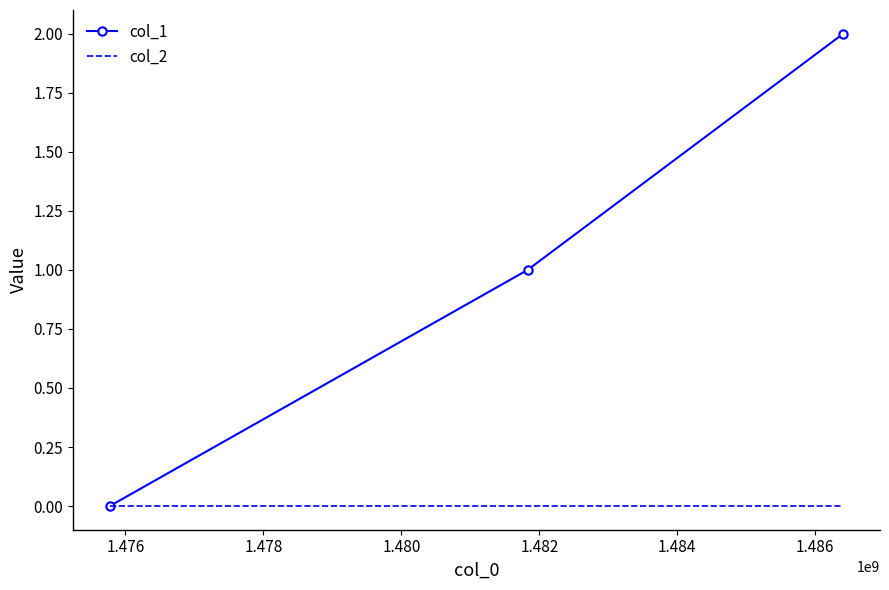

Which series has the largest total across all categories?

col_1